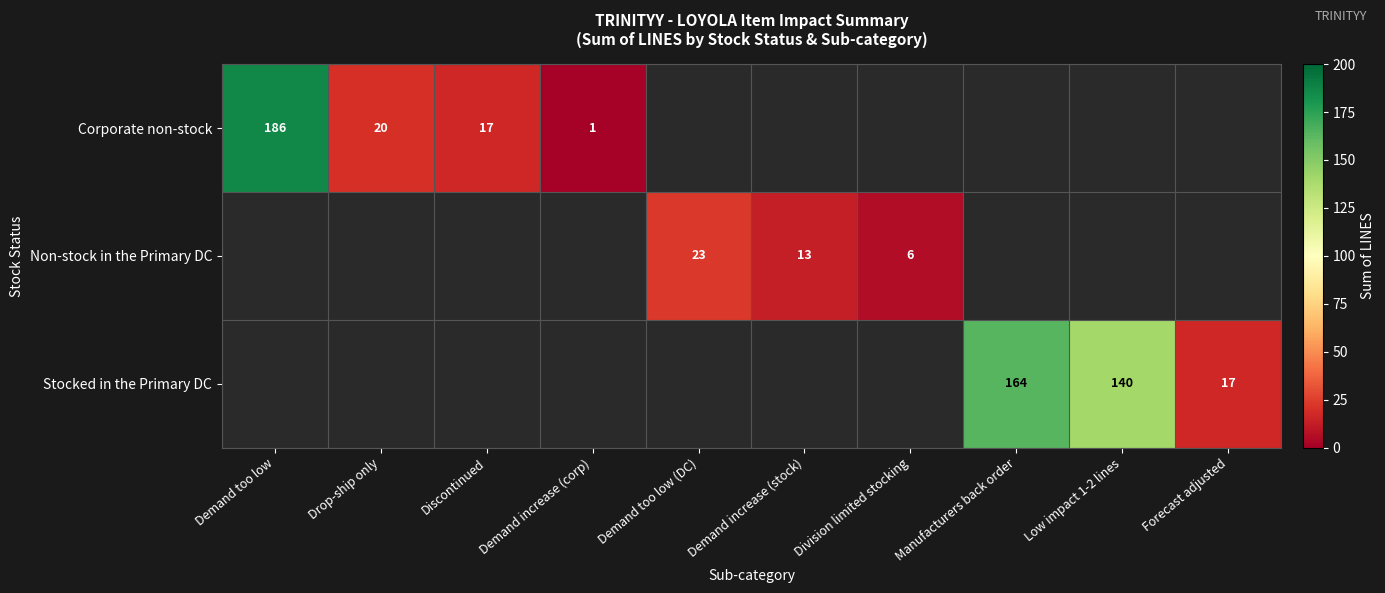

Which has a higher value, Drop-ship only or Demand increase (corp)?

Drop-ship only